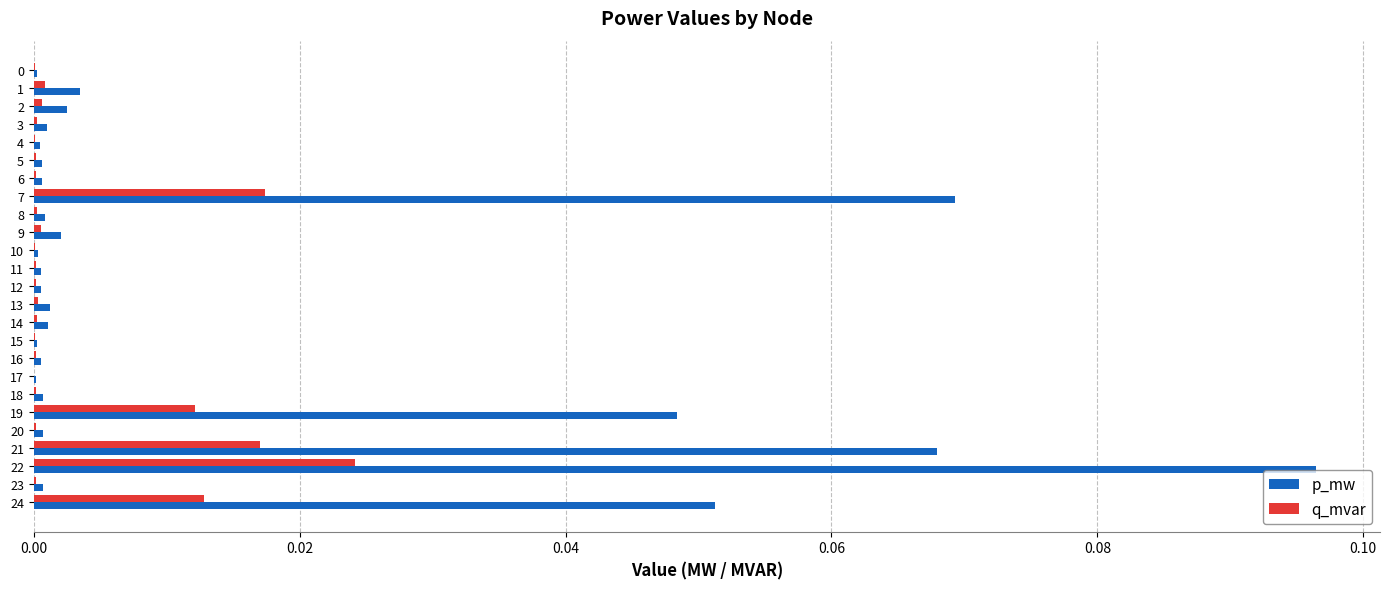

Is it true that p_mw equals 0.0 at 6?

True